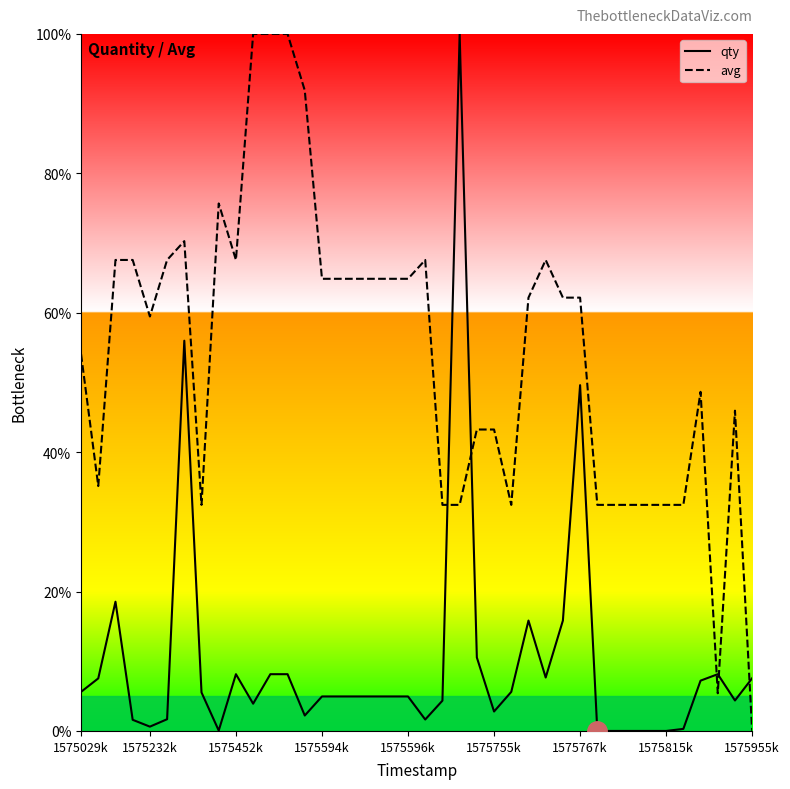

Where do qty and avg first cross each other?

21 and 22